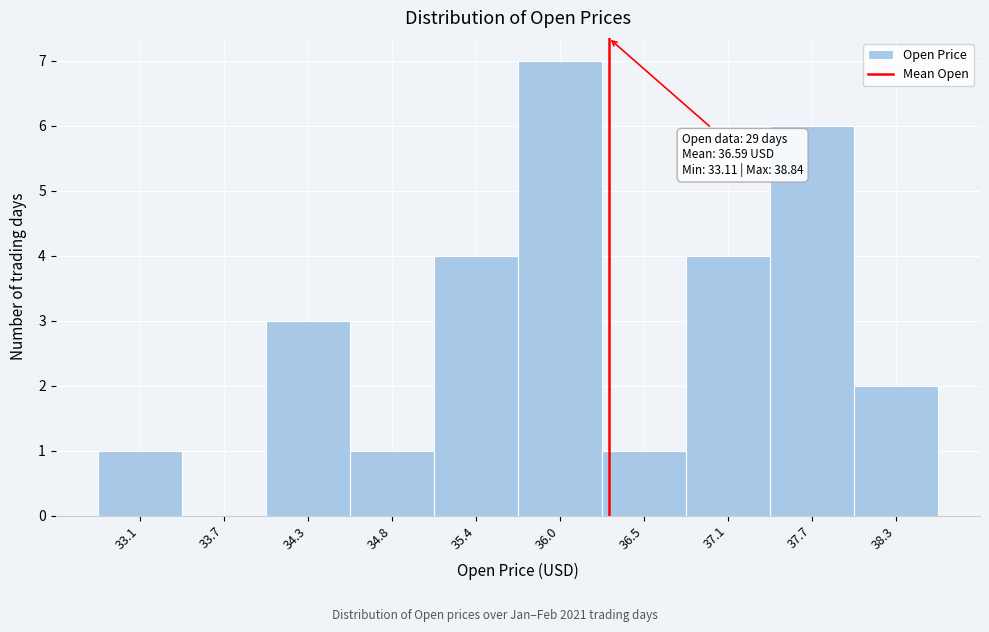

Reading left to right, list all the values displayed in this chart.

33.1=1	33.7=0	34.3=3	34.8=1	35.4=4	36.0=7	36.5=1	37.1=4	37.7=6	38.3=2